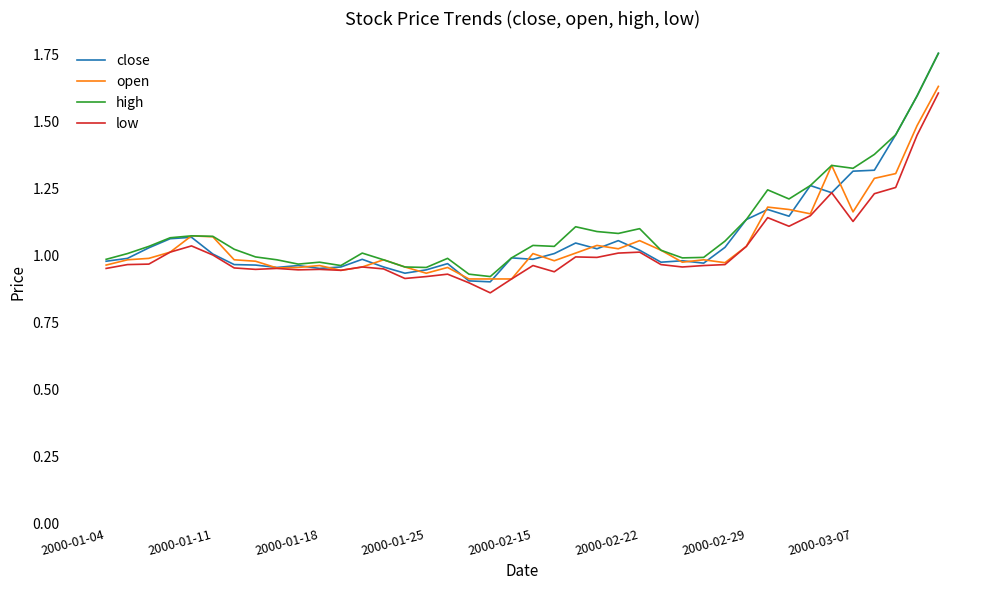

Which series has the largest range (max minus min)?

close